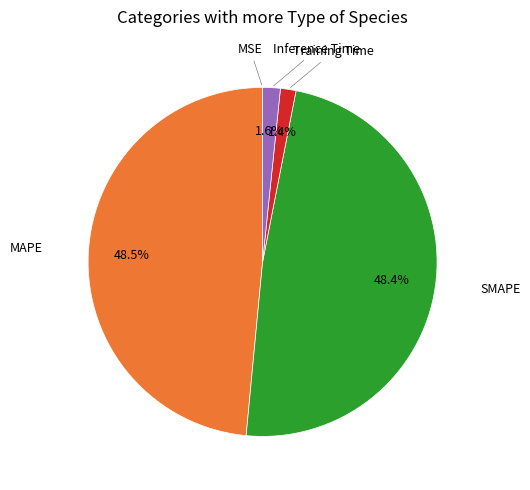

Which has a higher value, Training Time or MAPE?

MAPE